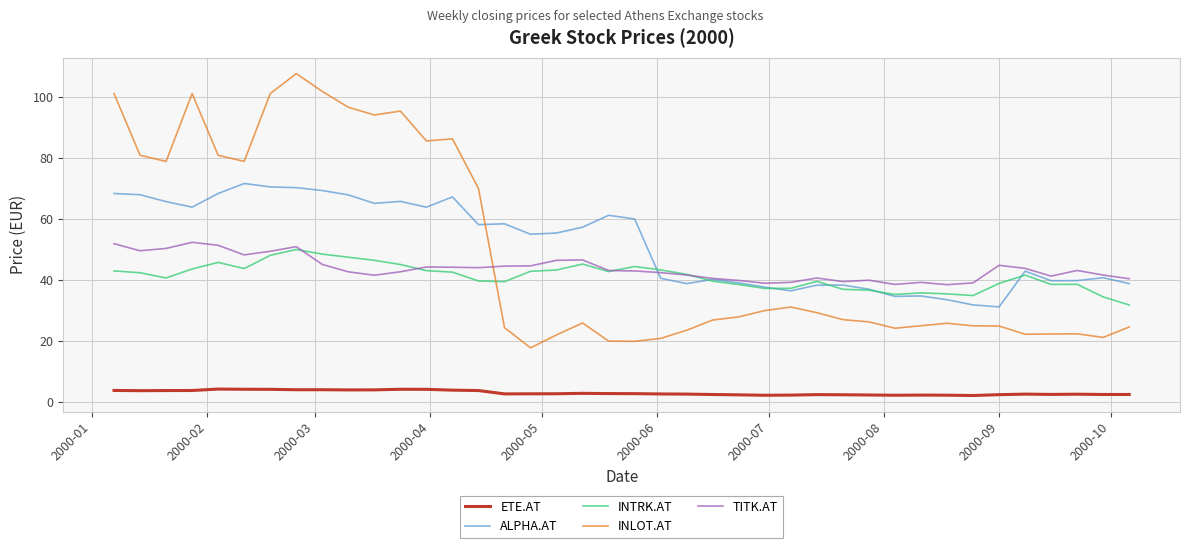

How many series are shown in this chart?

5